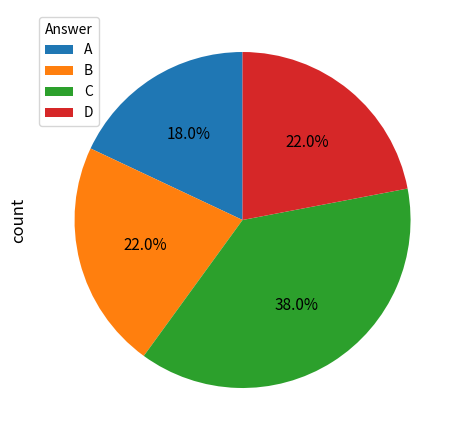

What is the total percentage of C and A?

56.0%